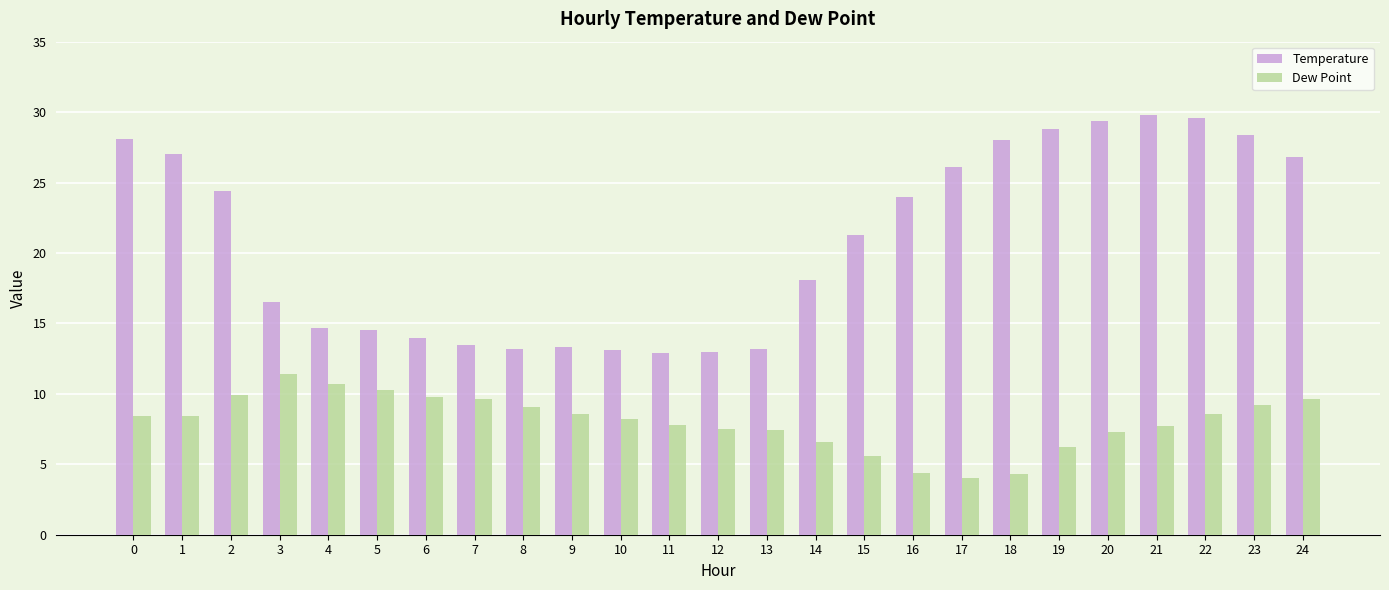

What is the average value of the Temperature series?

20.9